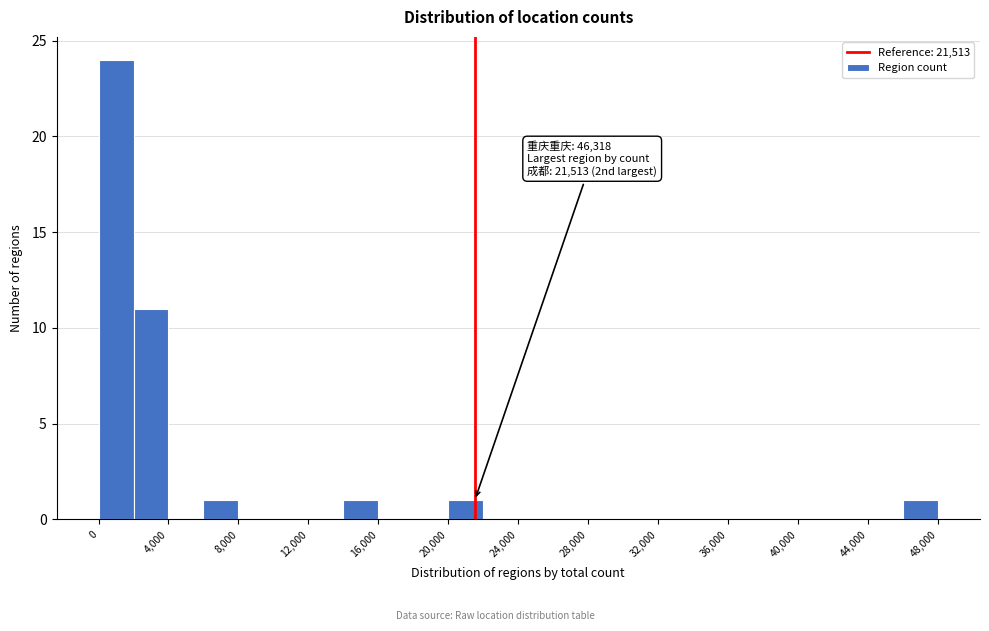

Over which range of the x-axis is the bar tallest?

0 to 2000